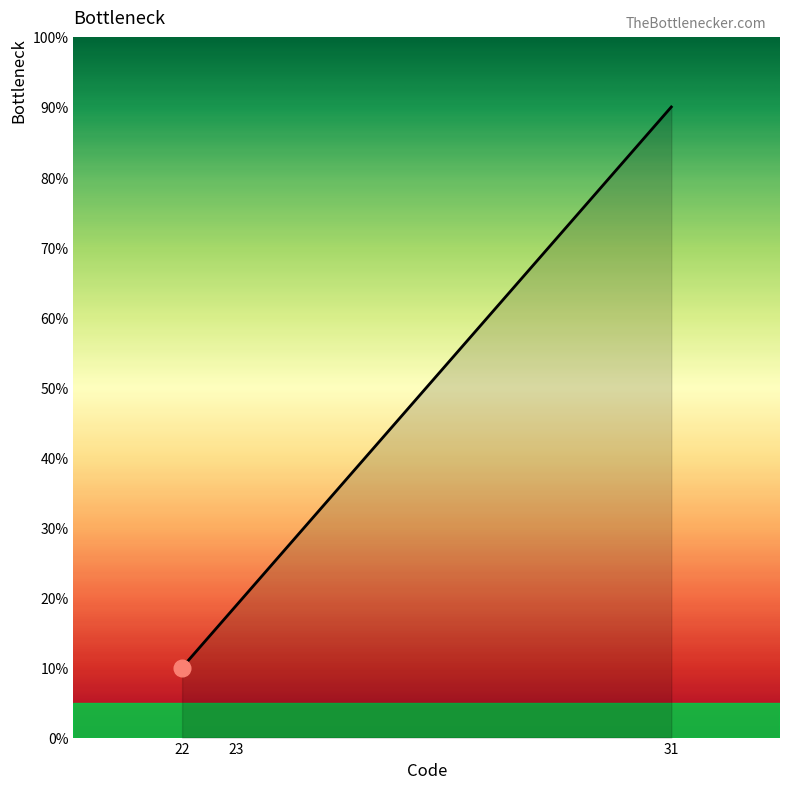

Between 31 and 23, which is larger?

31